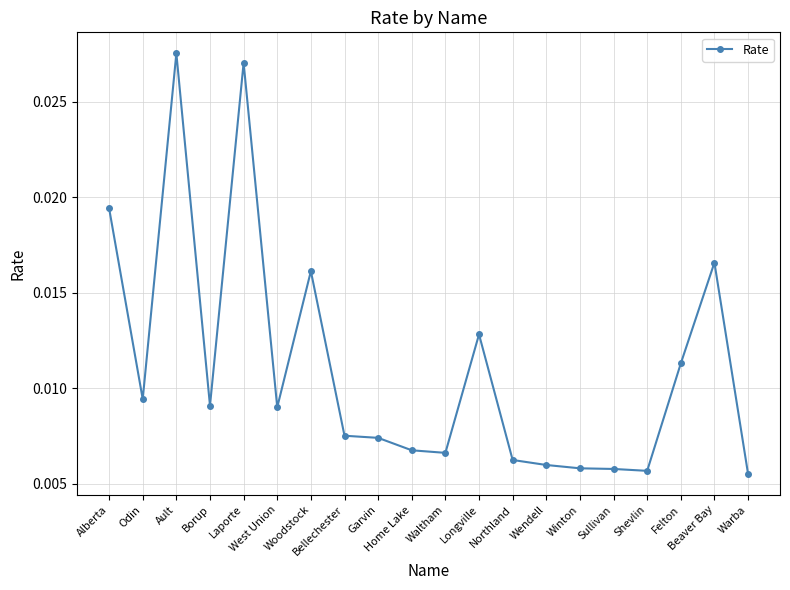

Count the values in the range 0 to 1.

20